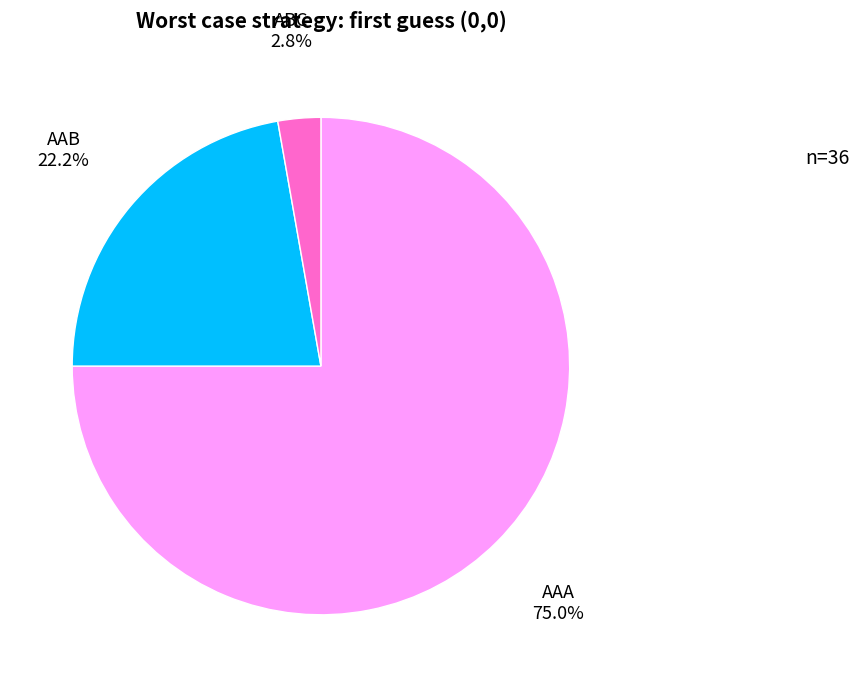

The AAA slice represents 75% of the pie. True or false?

True